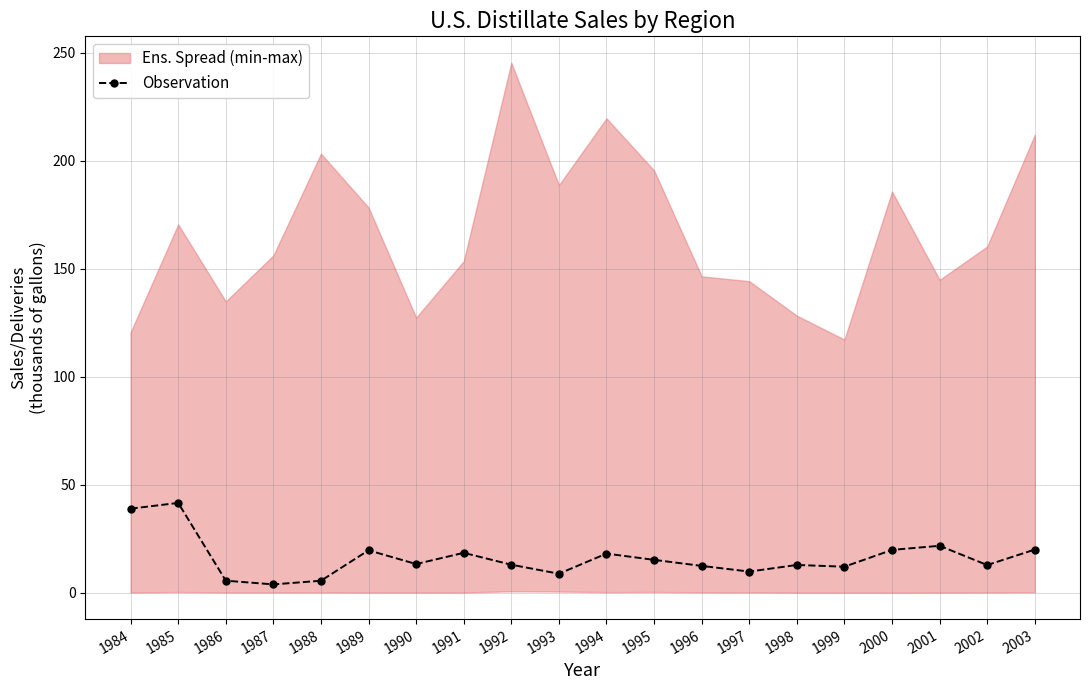

What is the difference between the maximum and minimum values?

37.7